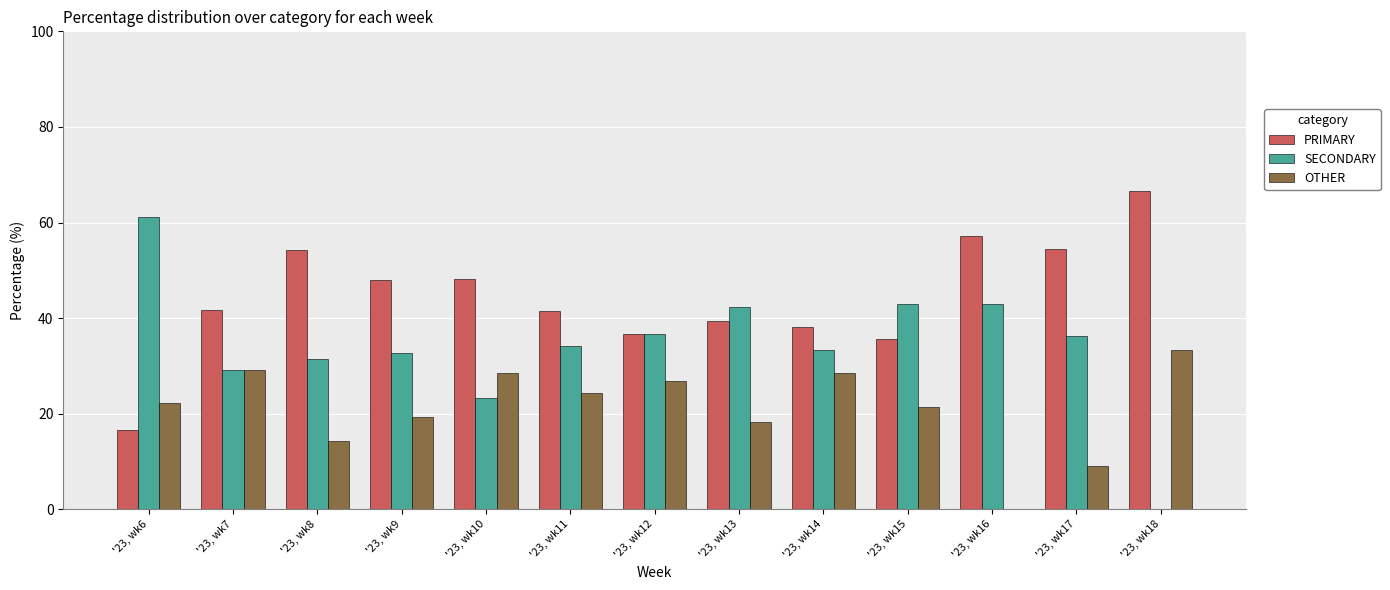

Is the value of OTHER at '23, wk18 greater than the value of PRIMARY at '23, wk13?

No